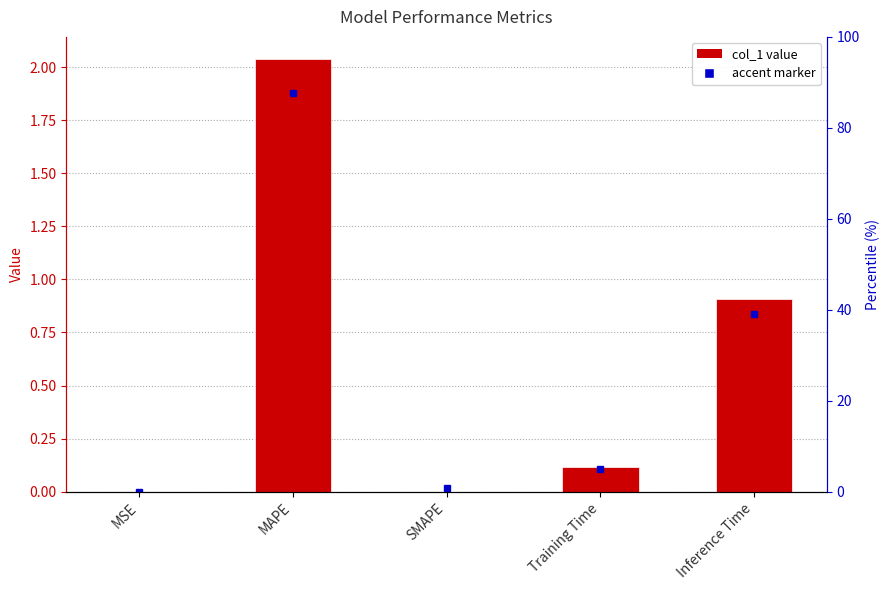

Which label corresponds to the smallest value in the chart?

SMAPE